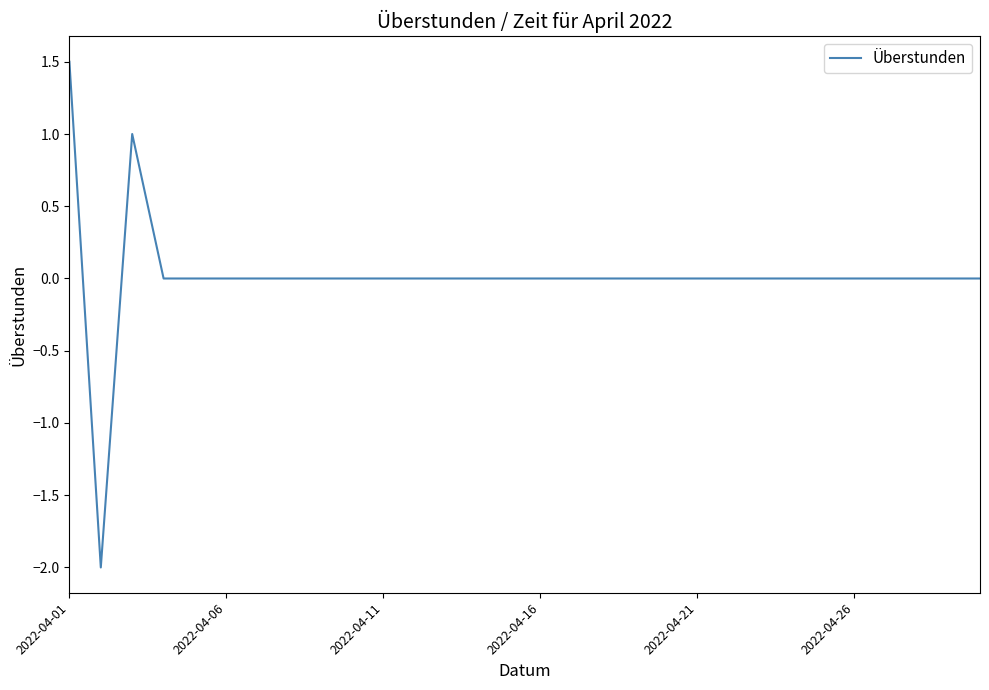

What is the difference between the maximum and minimum values?

3.5